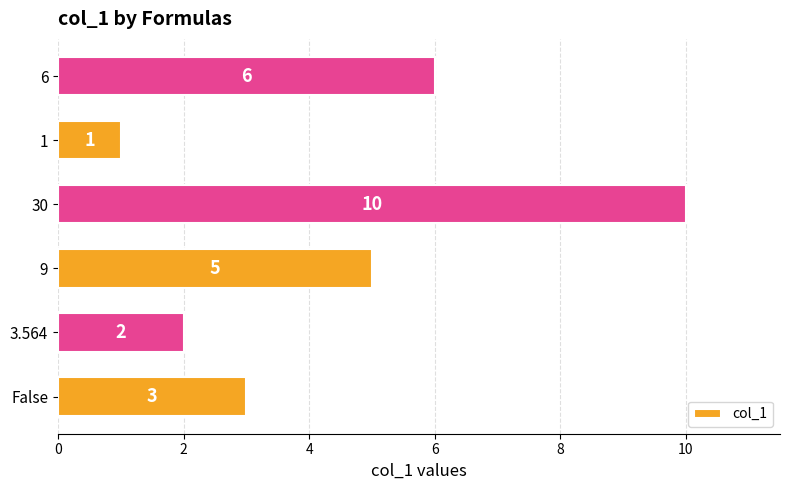

Reading bottom to top, extract all data points from this chart.

3	2	5	10	1	6